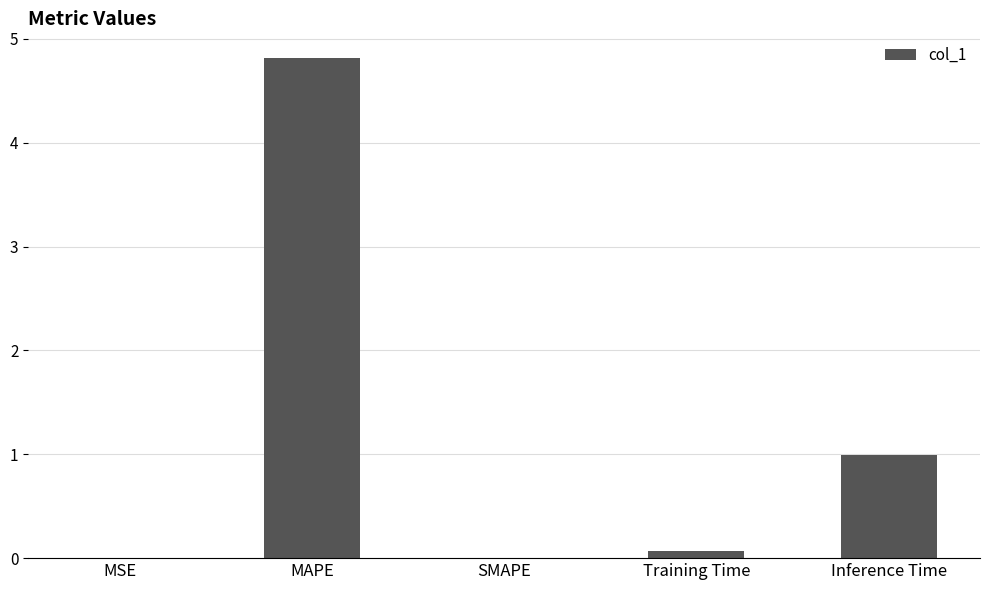

What is the sum of all values?

5.9